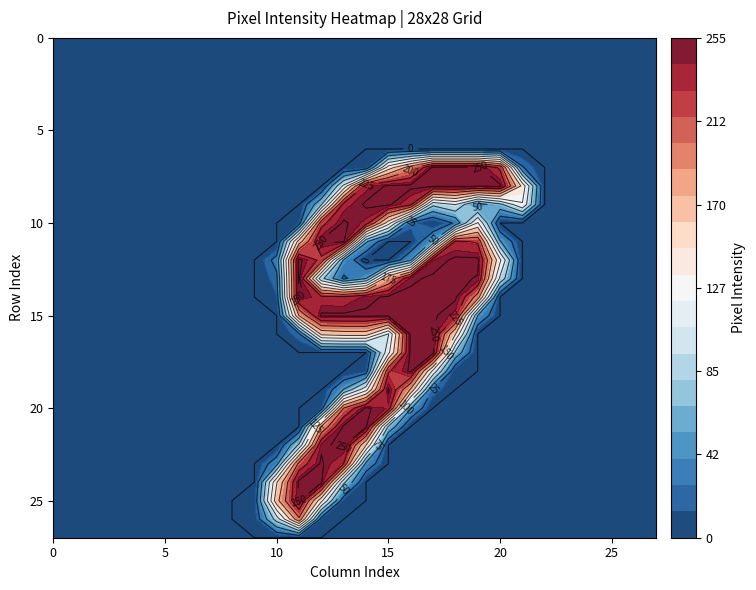

How many categories are shown in the chart?

28